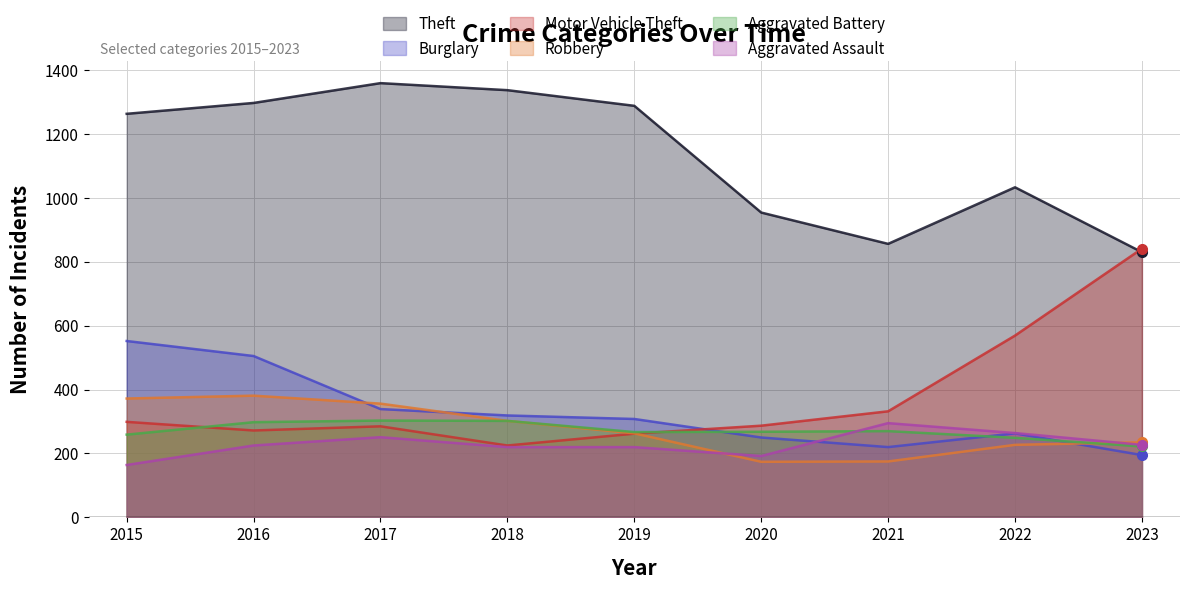

What is the sum of all Theft values?

10217